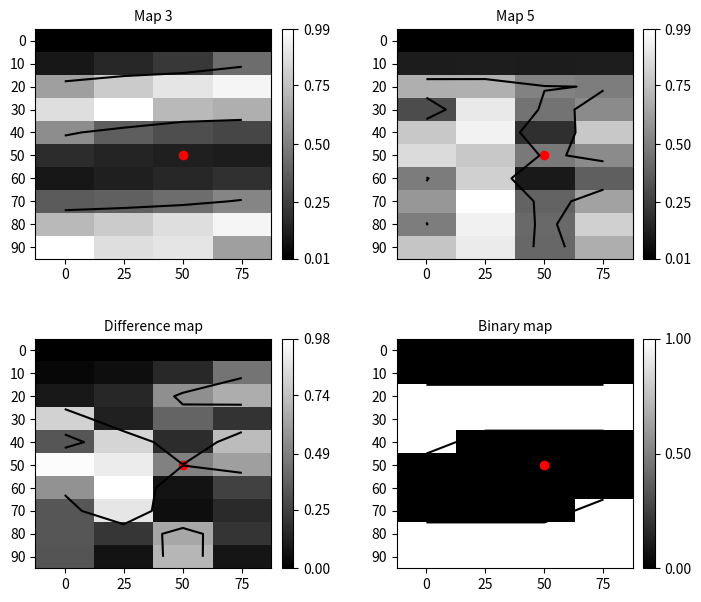

Is the value of 20 at 0 greater than the value of 30 at 75?

No